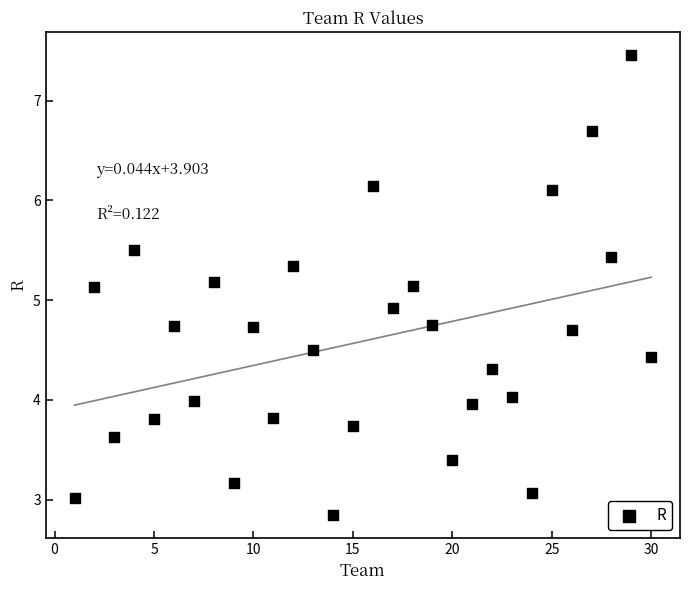

What is the range of Y values (max minus min)?

4.6